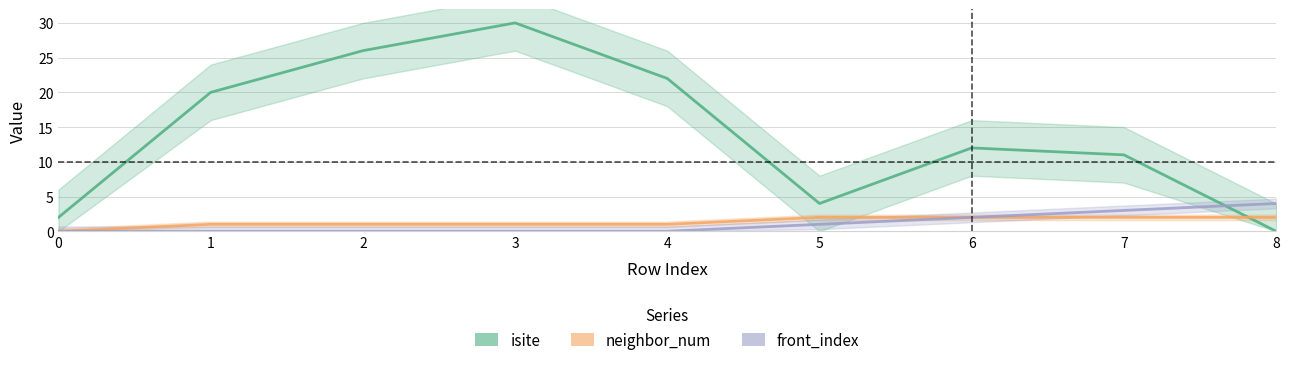

Reading left to right, list all the values displayed in this chart.

isite: 2	20	26	30	22	4	12	11	0
neighbor_num: 0	1	1	1	1	2	2	2	2
front_index: 0	0	0	0	0	1	2	3	4